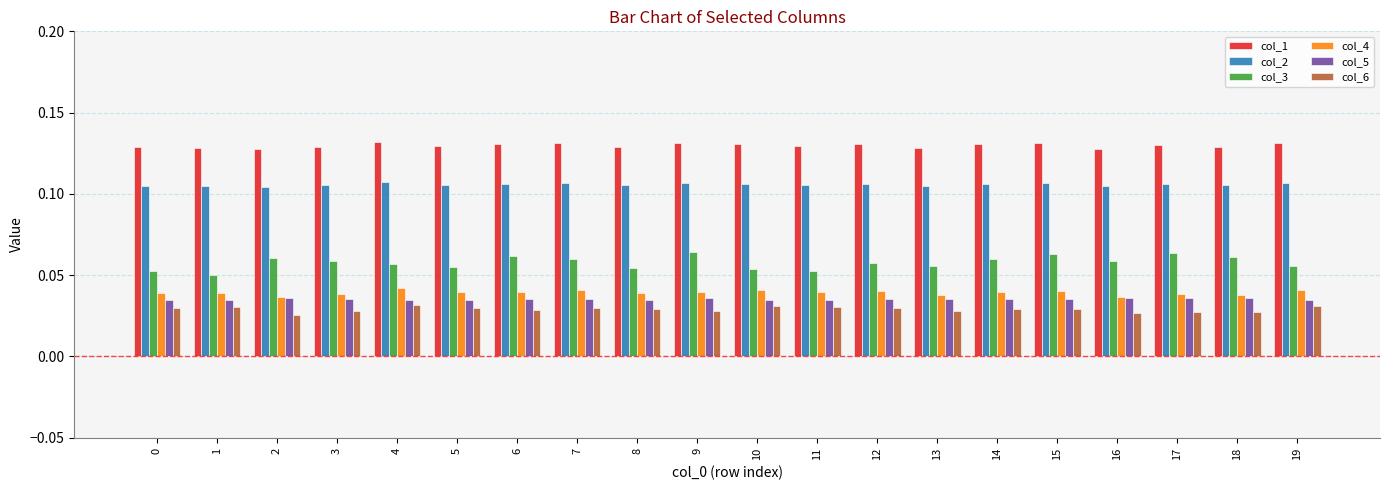

Rank the series at 6 from lowest to highest value.

col_6, col_5, col_4, col_3, col_2, col_1